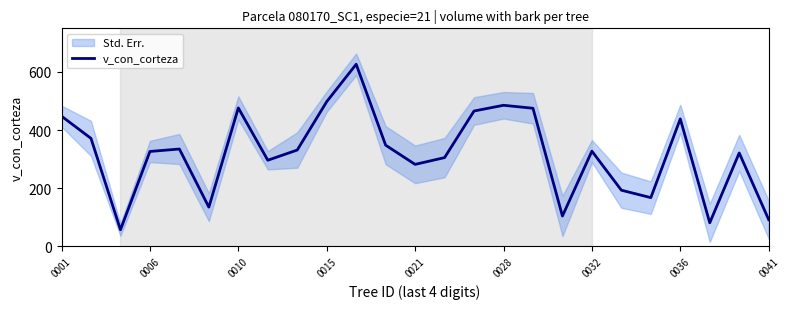

How many data points are above 327?

13